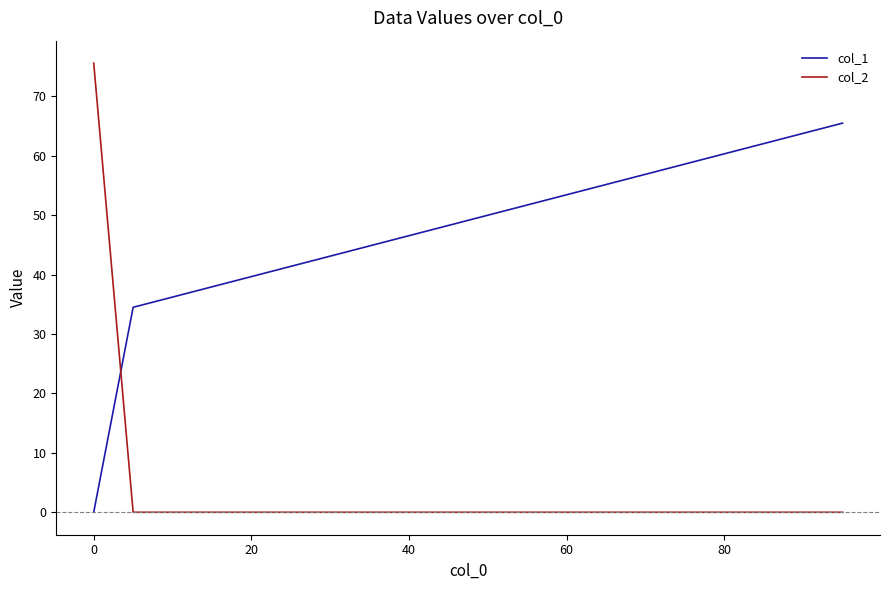

Rank the series by their average value, from highest to lowest.

col_1, col_2